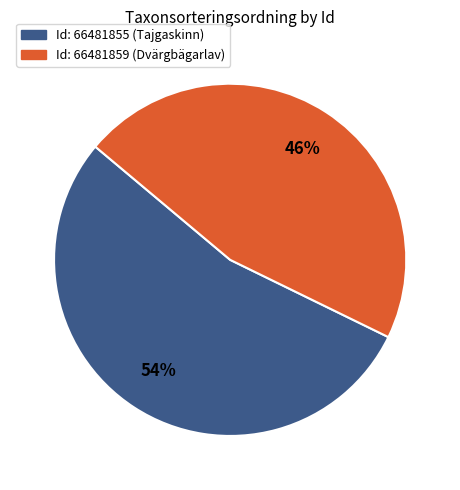

To the nearest percent, what is the average slice percentage?

50%